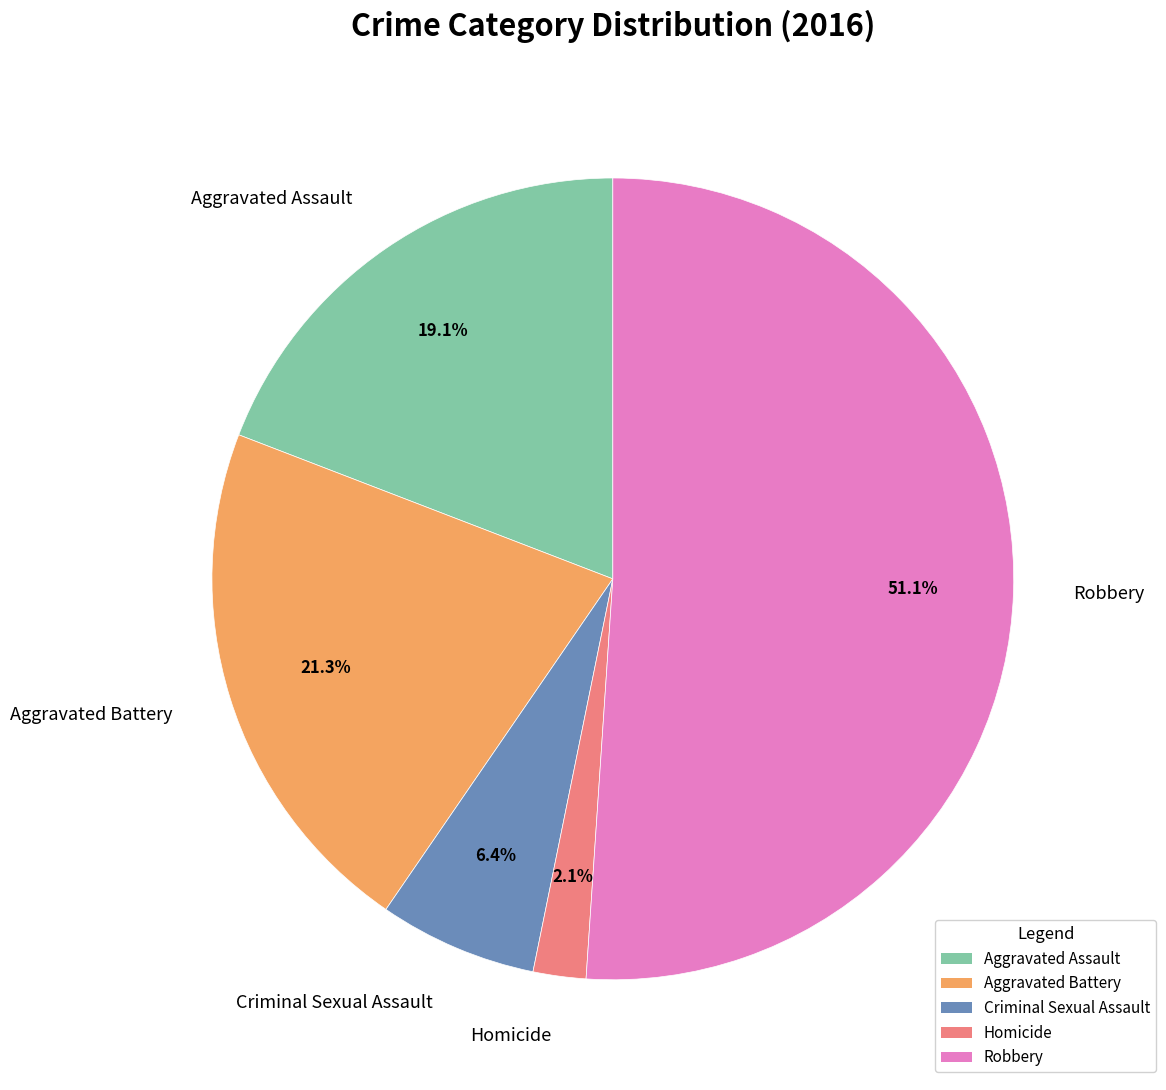

Is it true that Aggravated Assault is 19% of the pie?

True